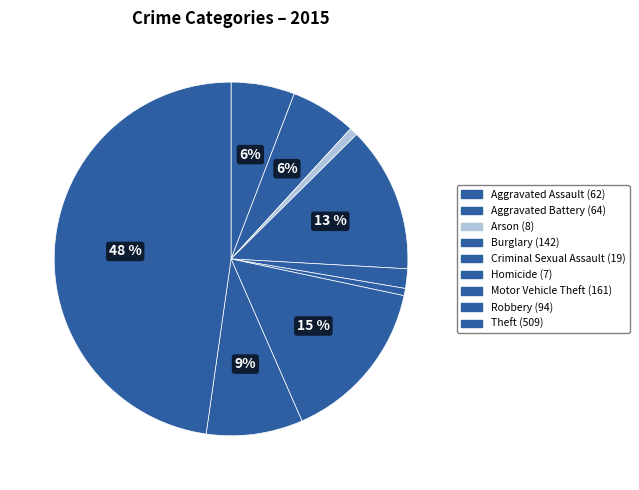

To the nearest percent, what is the average slice percentage?

11%